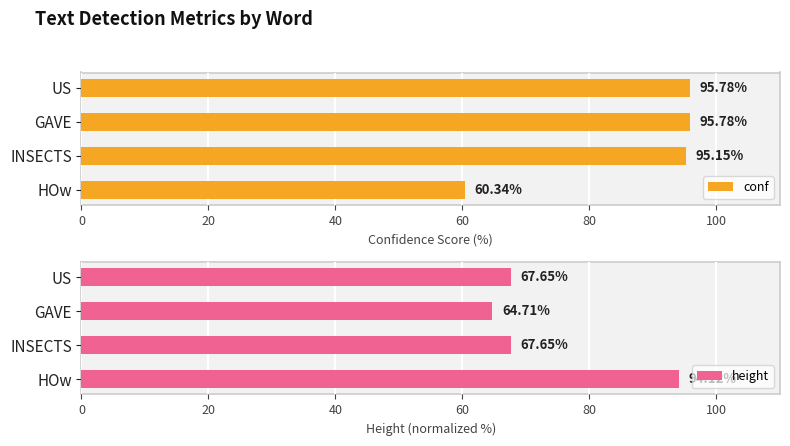

Reading left to right, what are all the values shown in this chart?

conf: 60.3	95.1	95.8	95.8
height: 94.1	67.6	64.7	67.6